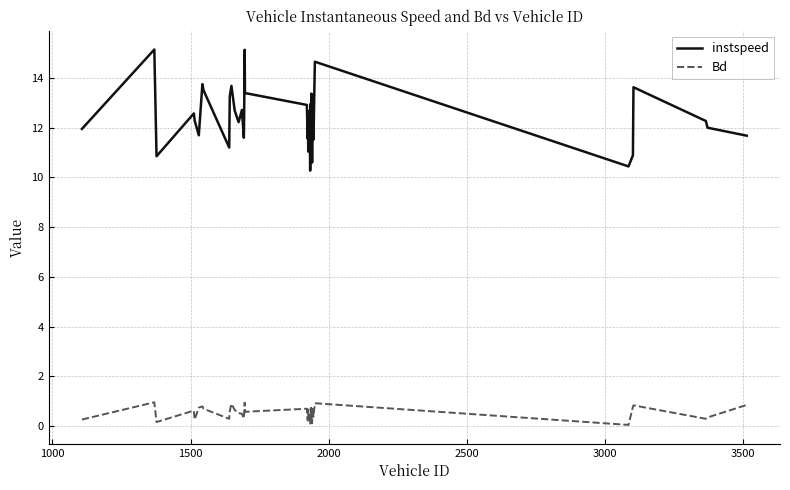

What is the maximum value for Bd?

1.0